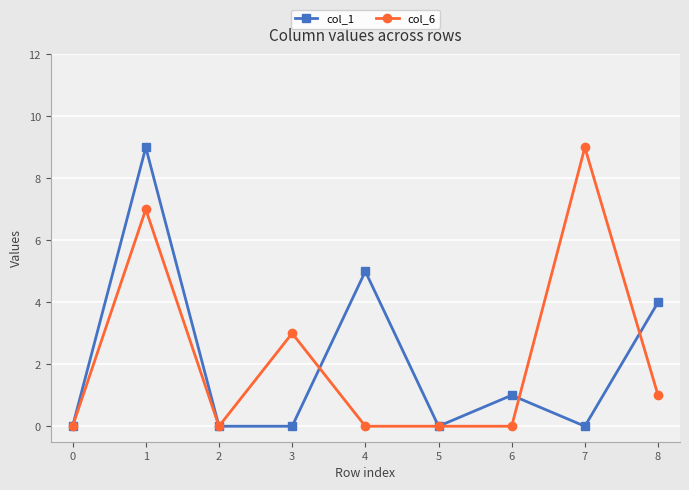

What is the spread (max minus min) of values at 8?

3